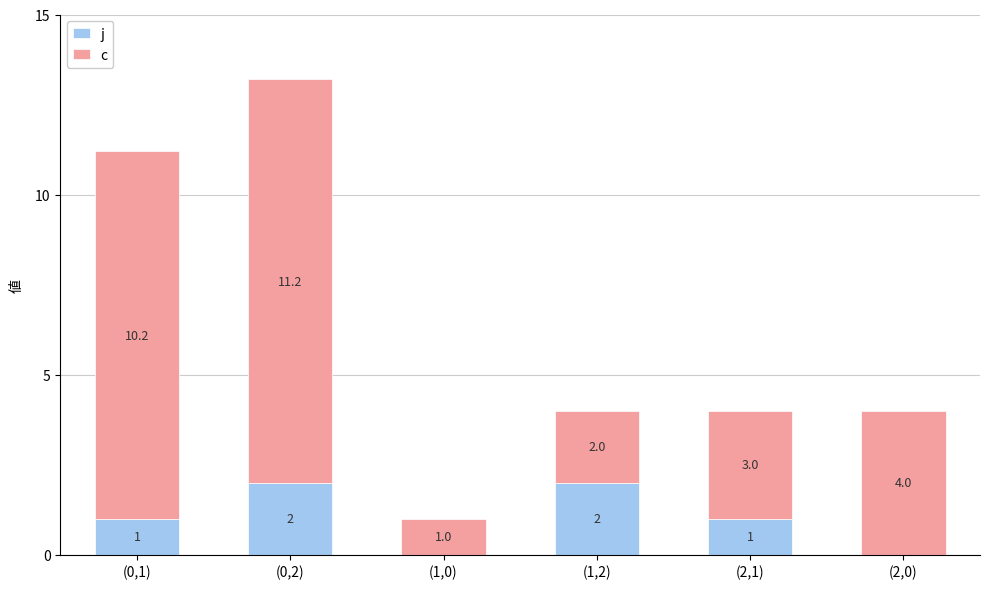

Is it true that j equals 3.4 at (0,2)?

False